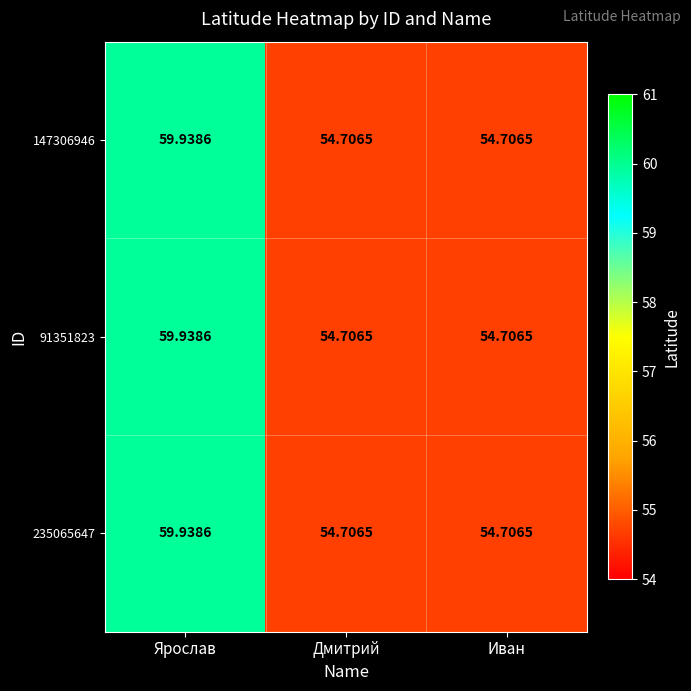

Which label corresponds to the largest value in the chart?

Ярослав